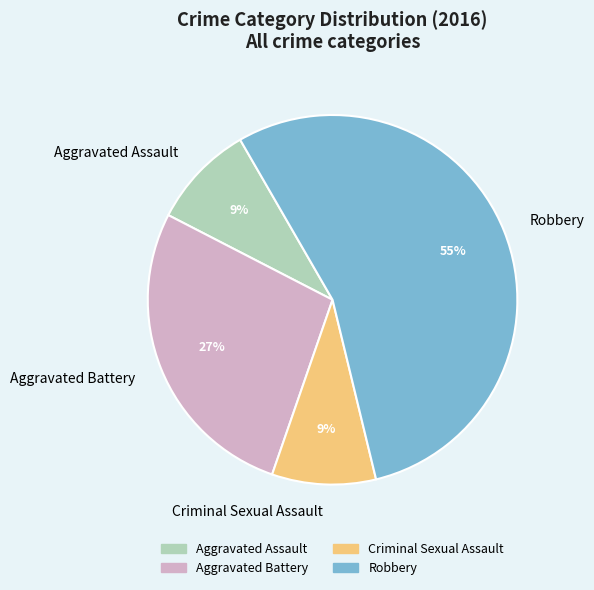

Is it true that Aggravated Assault is 9% of the pie?

True